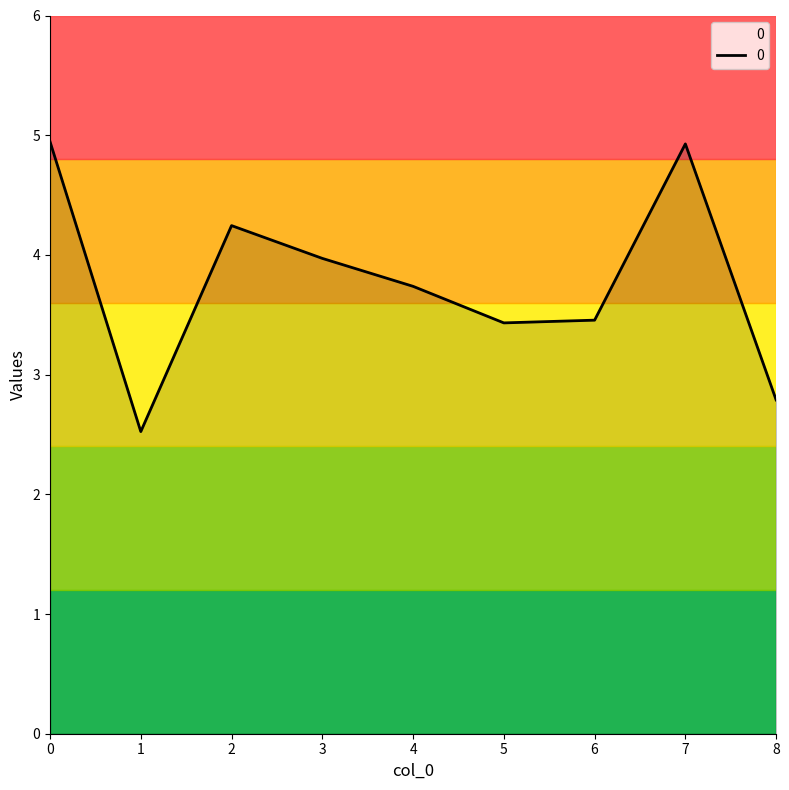

What is the change in value from 7 to 8?

-2.1